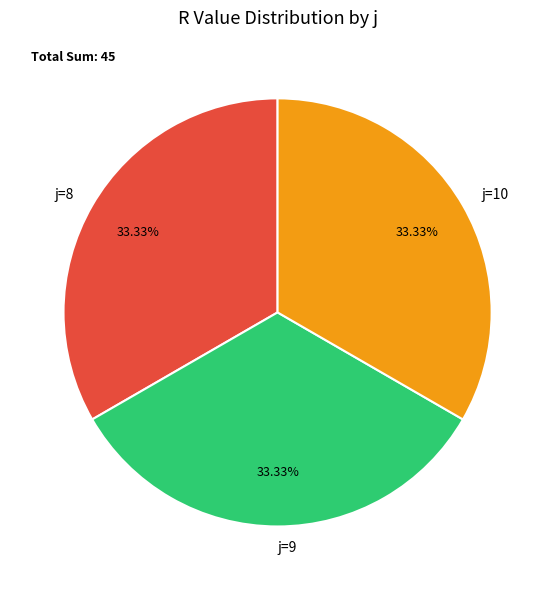

Is the sum of j=8 and j=9 greater than half?

Yes